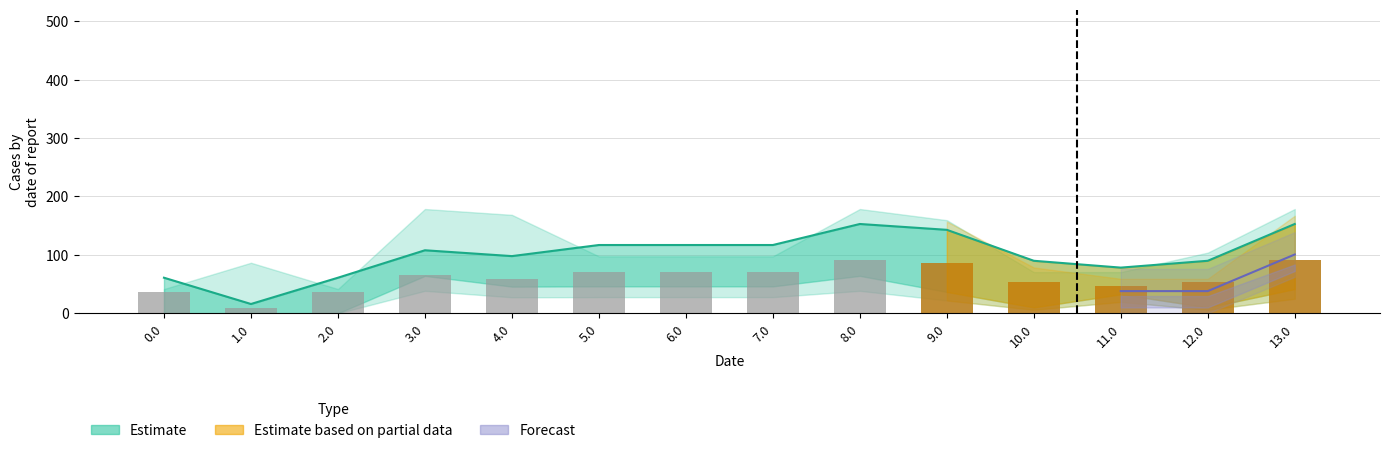

What position from the right is 11.0?

3